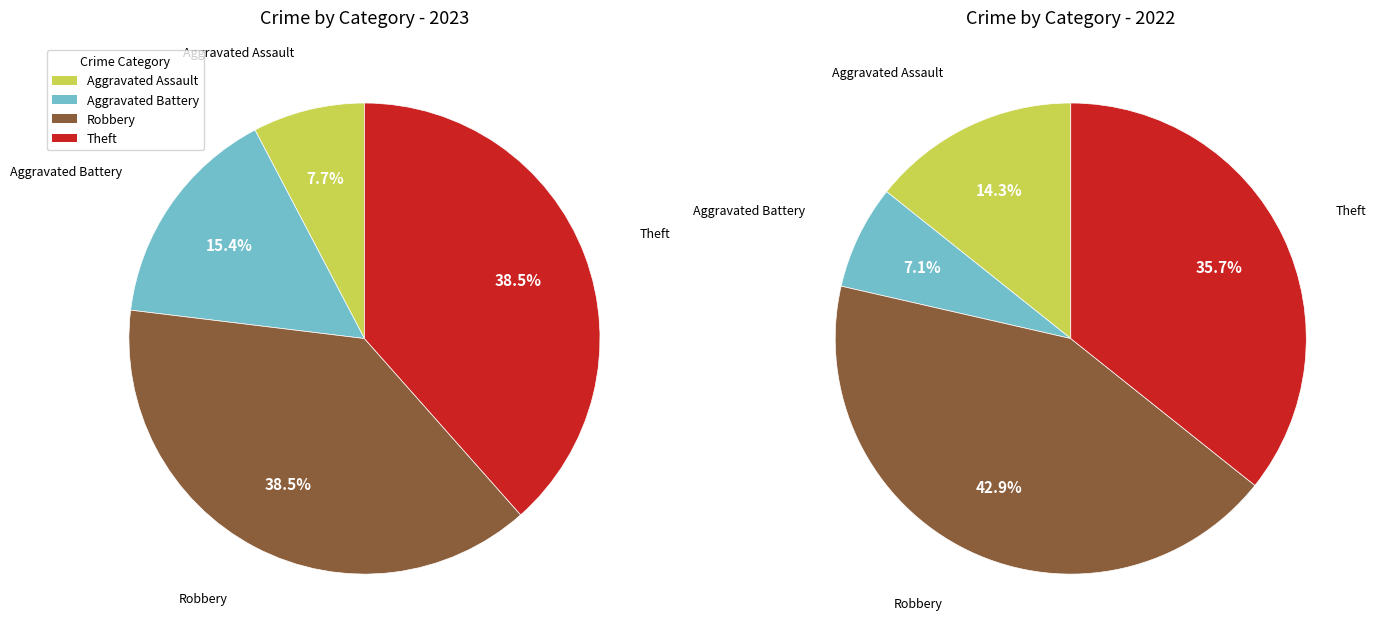

The 3 slice represents 47% of the pie. True or false?

False